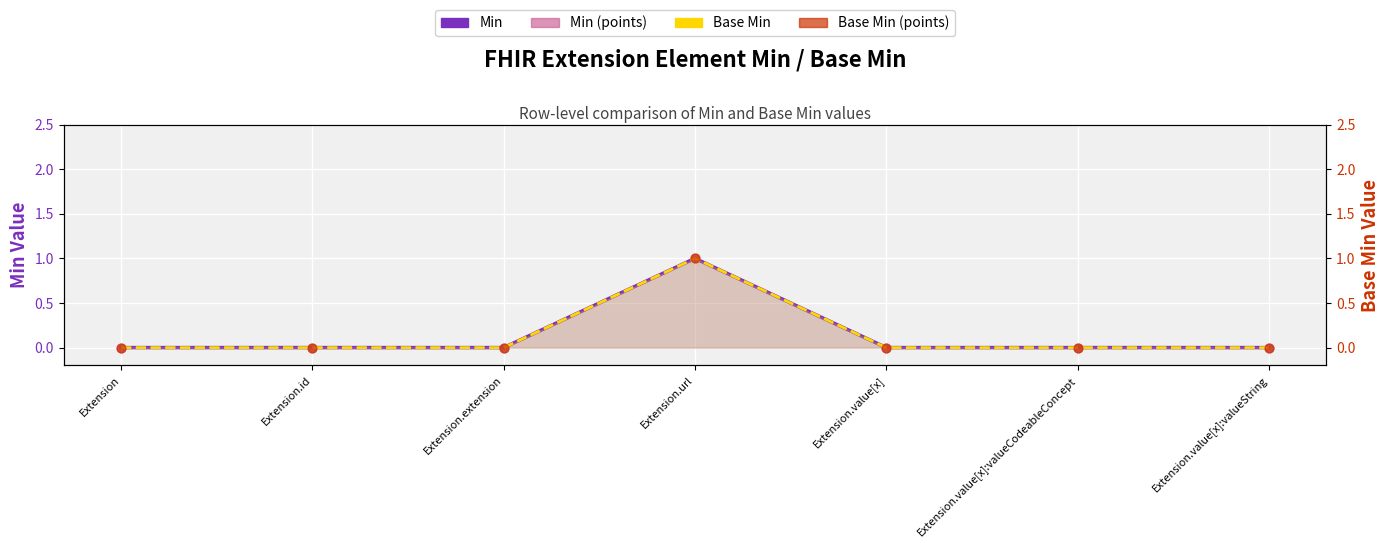

What are all the series names shown in the legend?

Min, Min (points), Base Min, Base Min (points)